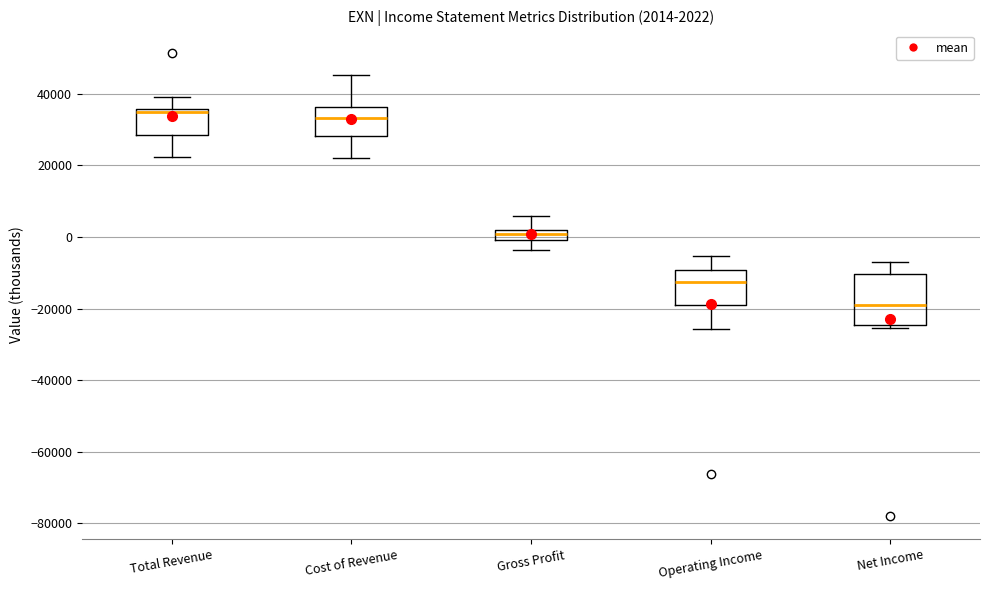

Which box has the lowest median line?

Net Income